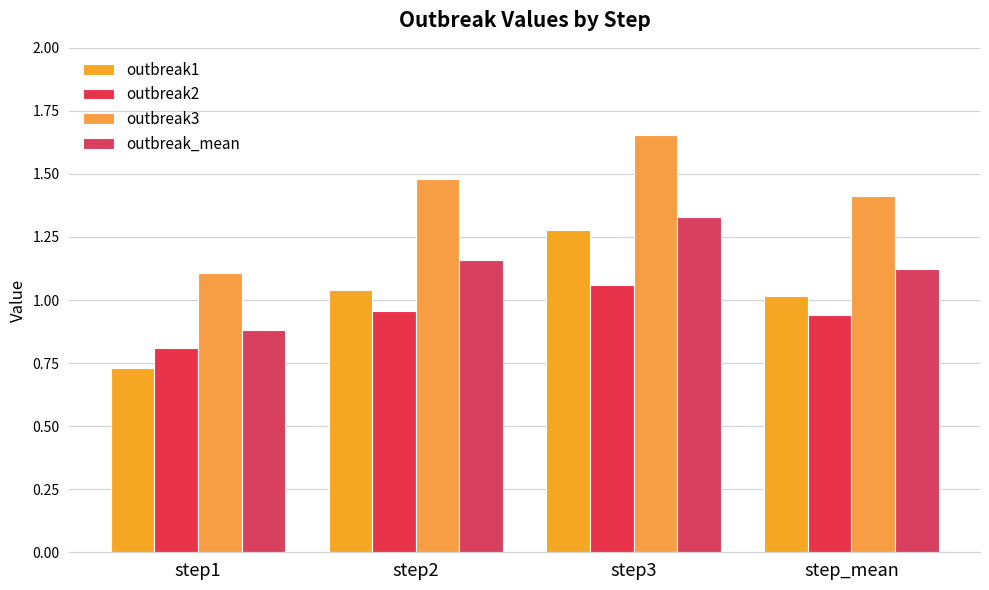

Rank the series by their average value, from highest to lowest.

outbreak3, outbreak_mean, outbreak1, outbreak2